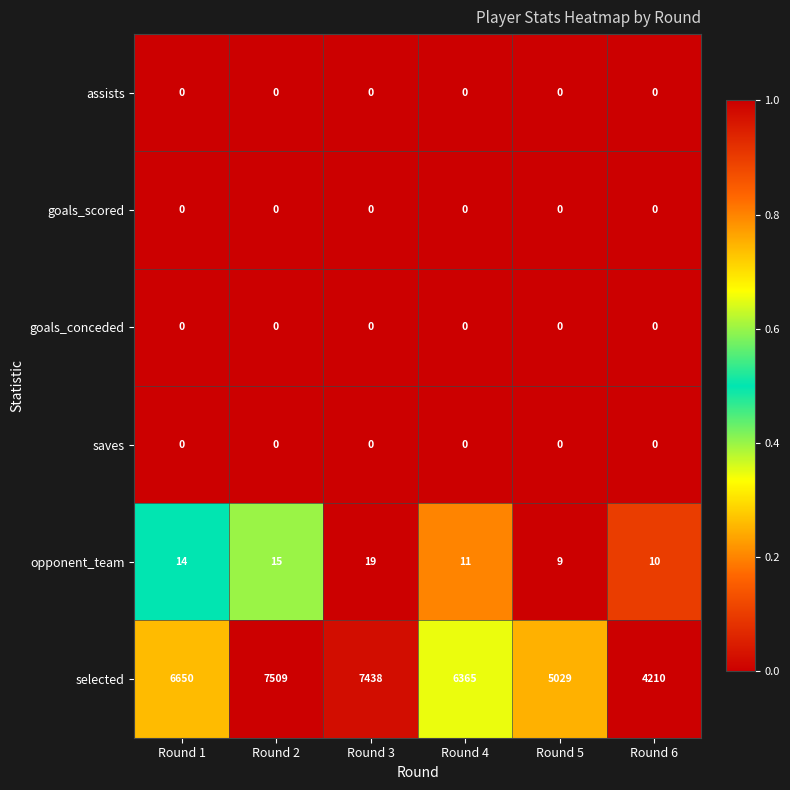

What is the approximate value of opponent_team at Round 3, to the nearest 5?

20